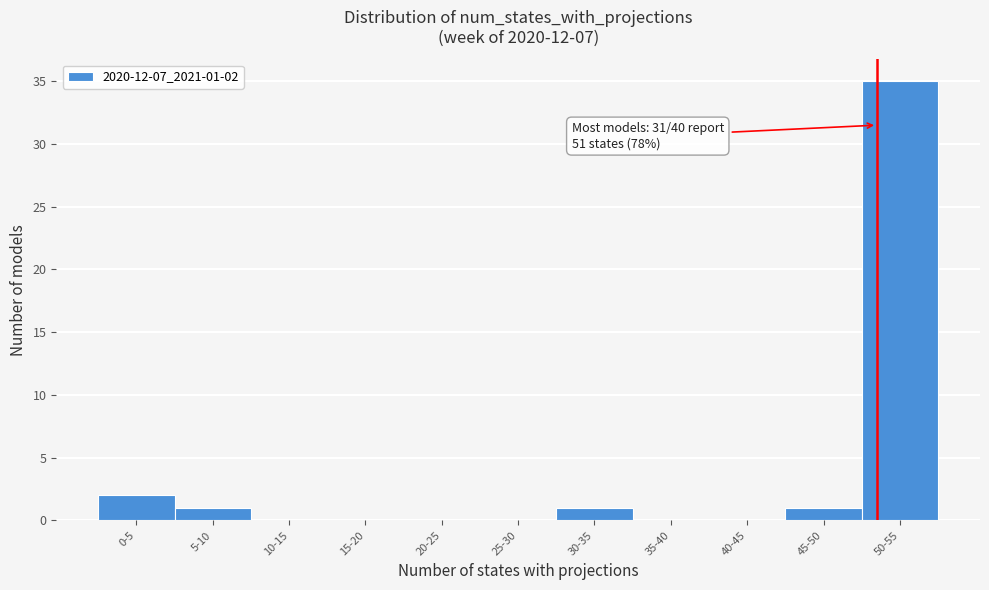

Reading left to right, what are all the values shown in this chart?

0-5=2	5-10=1	10-15=0	15-20=0	20-25=0	25-30=0	30-35=1	35-40=0	40-45=0	45-50=1	50-55=35